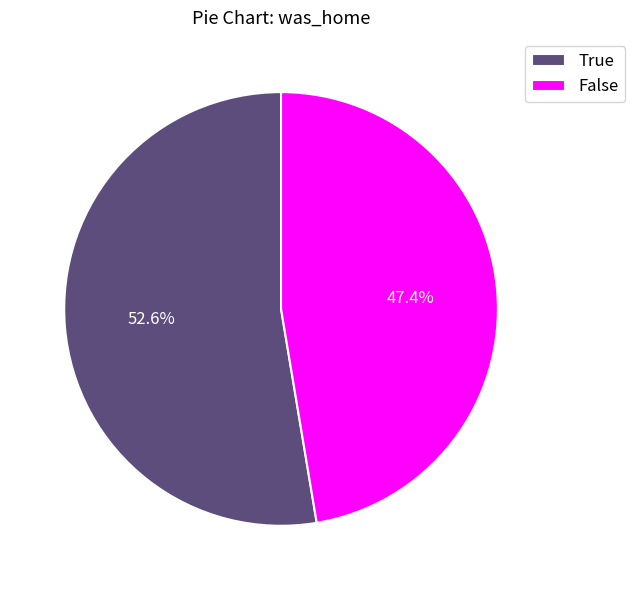

Which category accounts for the majority?

True